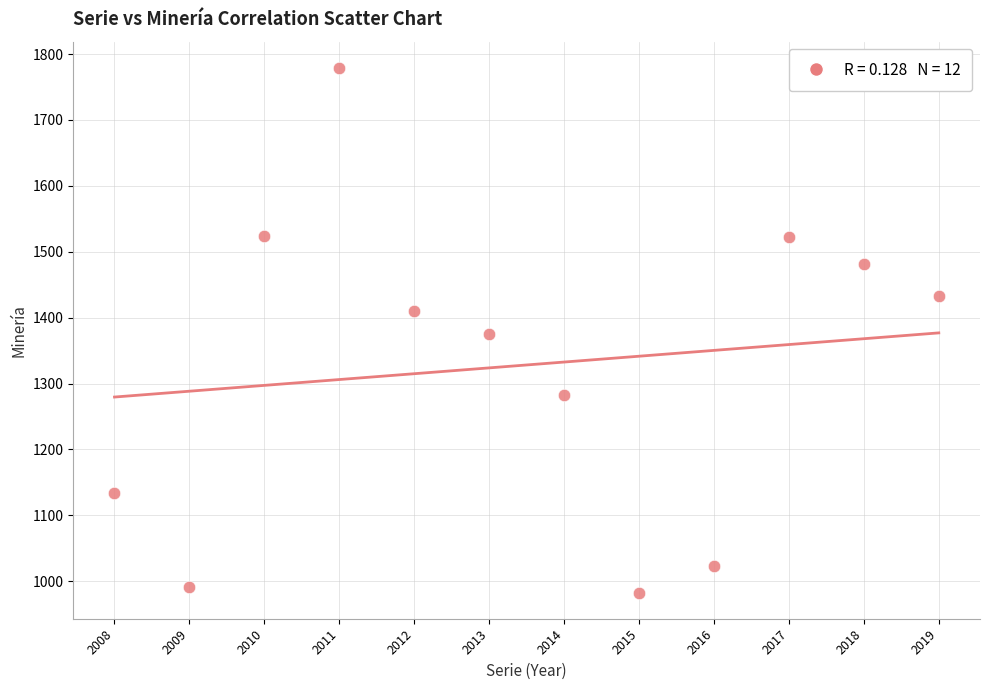

What is the range of Y values (max minus min)?

796